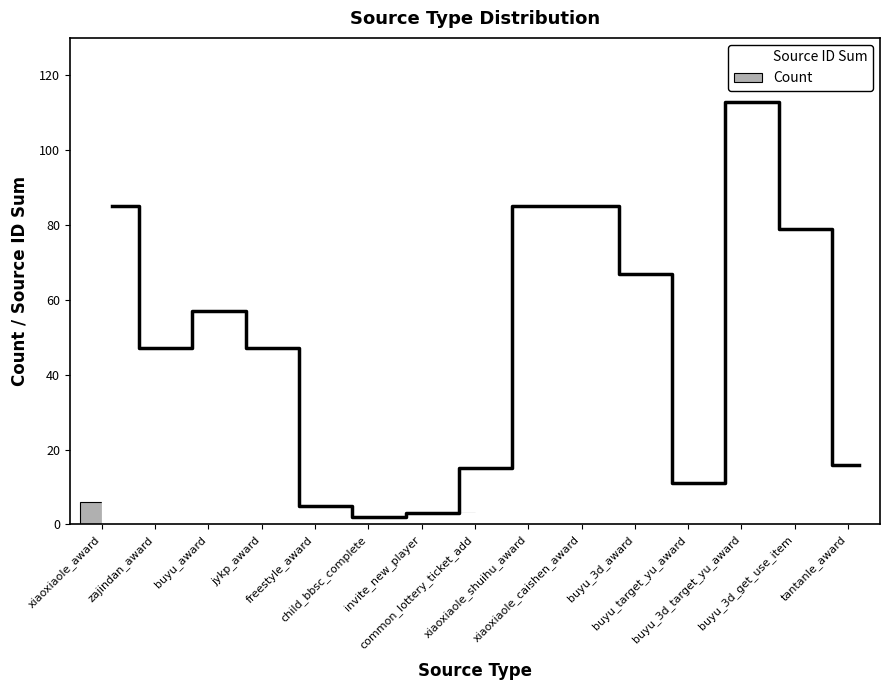

What is the change in value from xiaoxiaole_award to zajindan_award?

-3